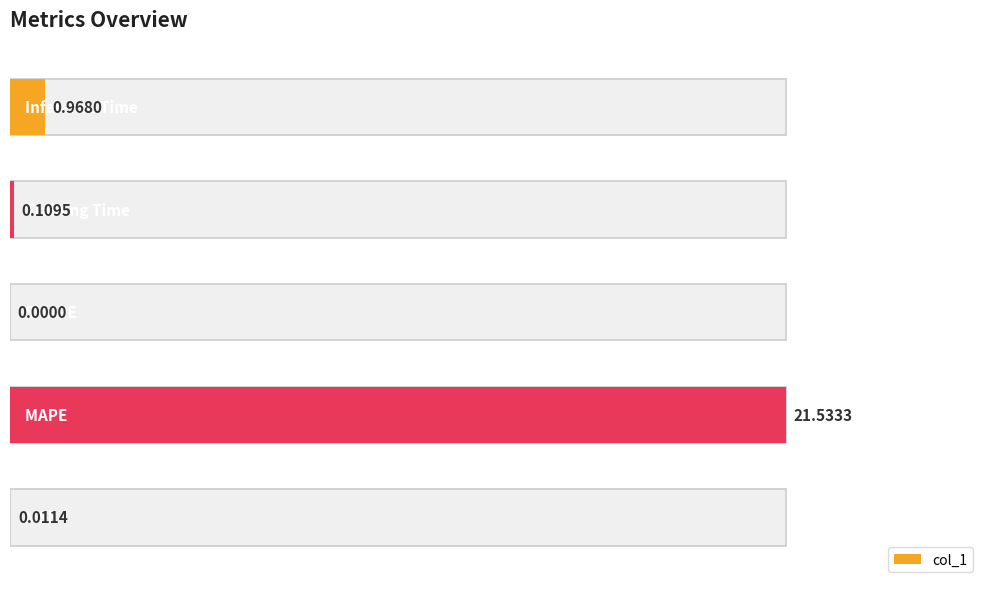

True or false: the data shows 0.0 at 0.

False